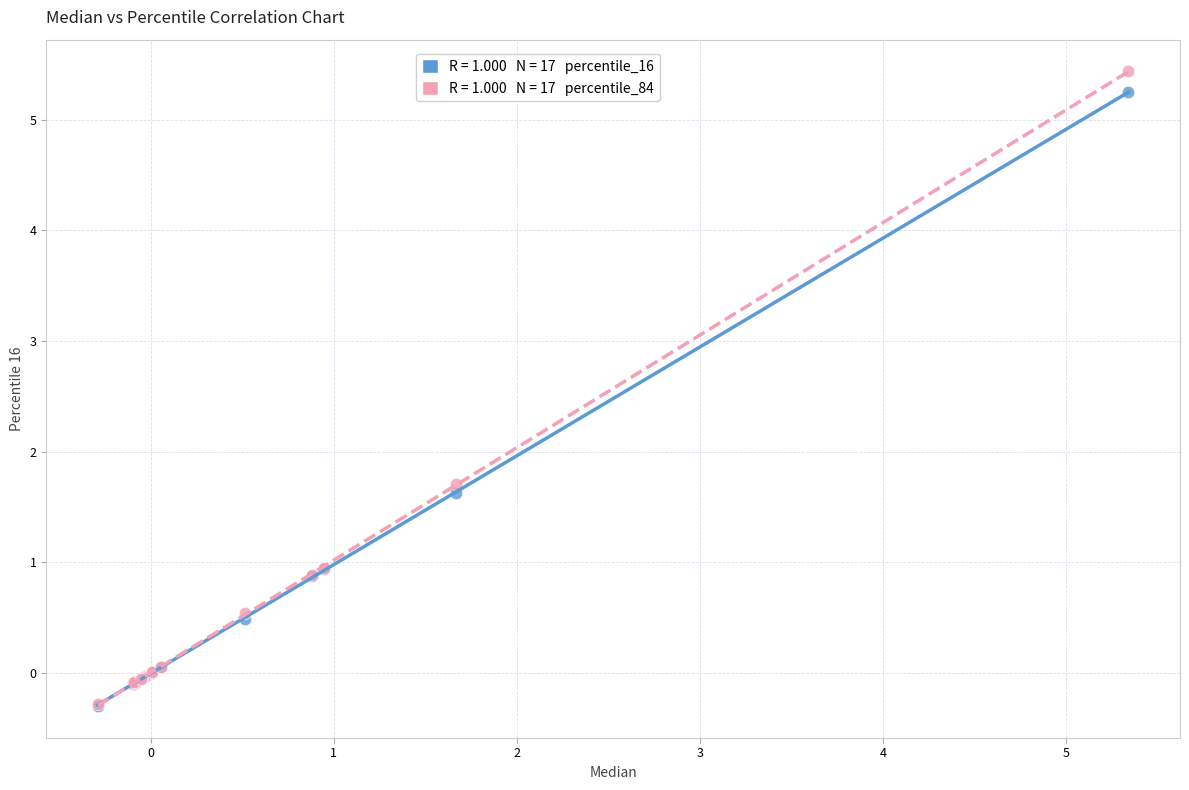

Across all series, what Y value is closest to 2?

1.7